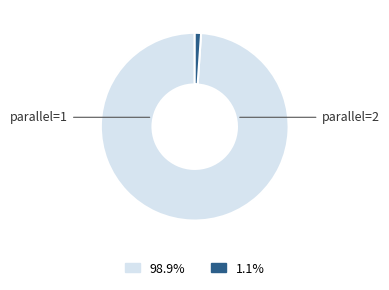

Does any single category account for the majority?

Yes